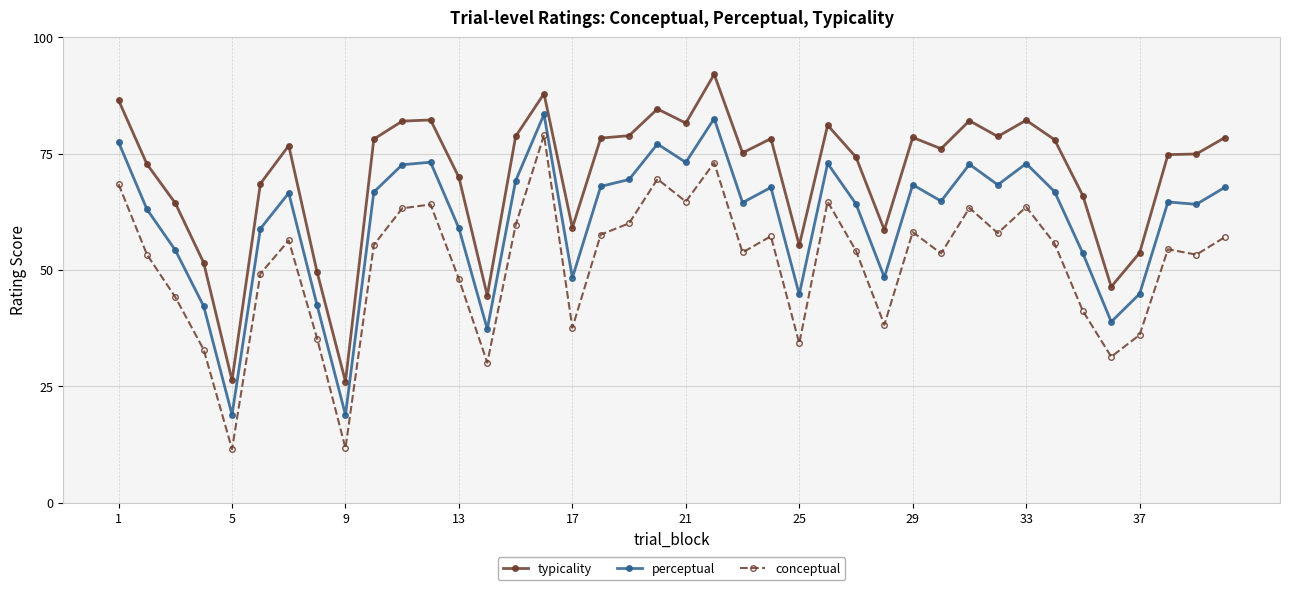

What is the minimum value for perceptual?

18.8